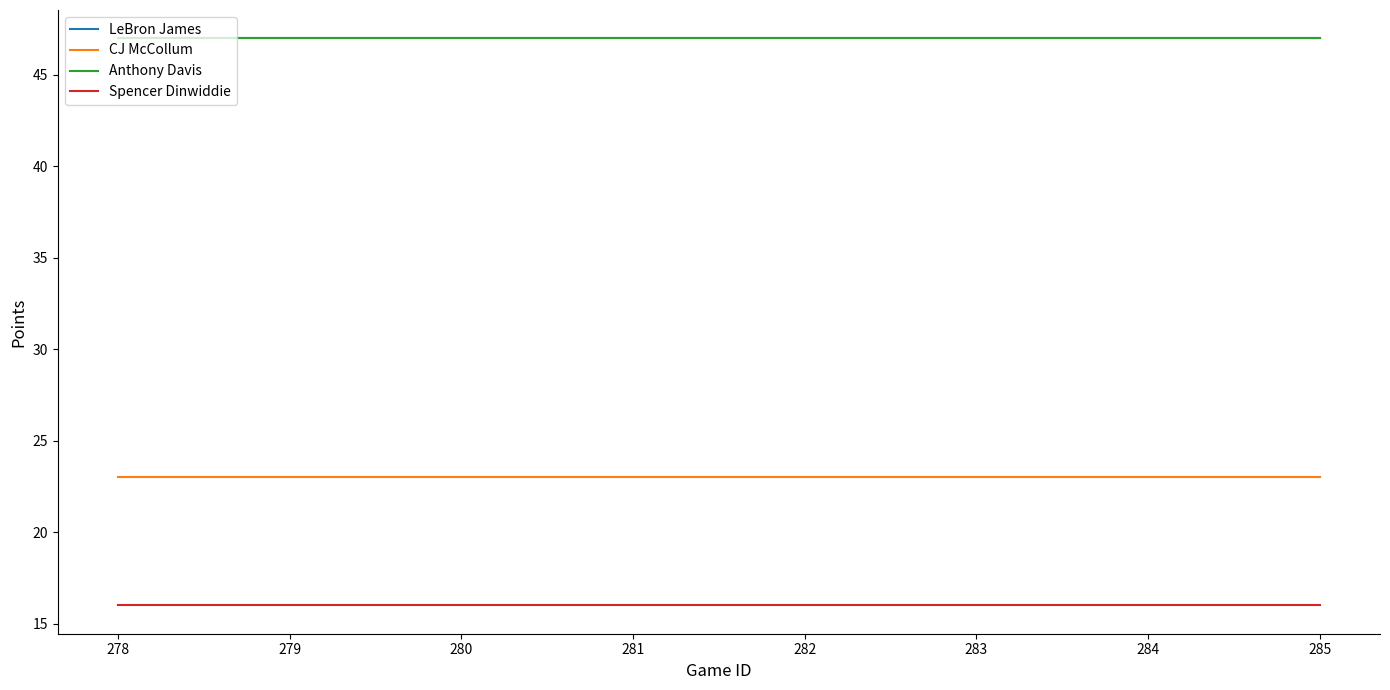

What is the label of the 11th point from the right?

281